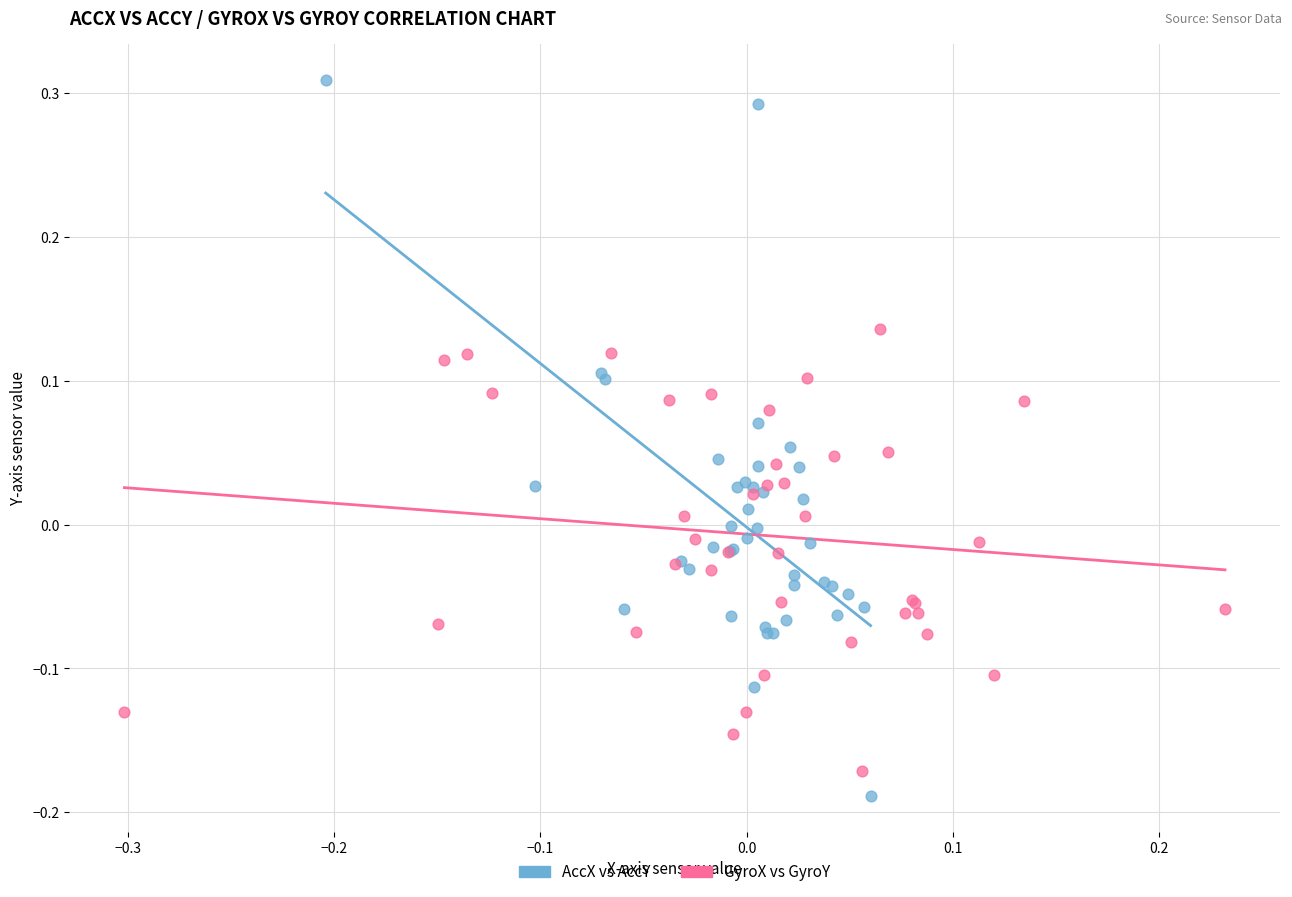

Which series contains the highest Y value?

AccX vs AccY